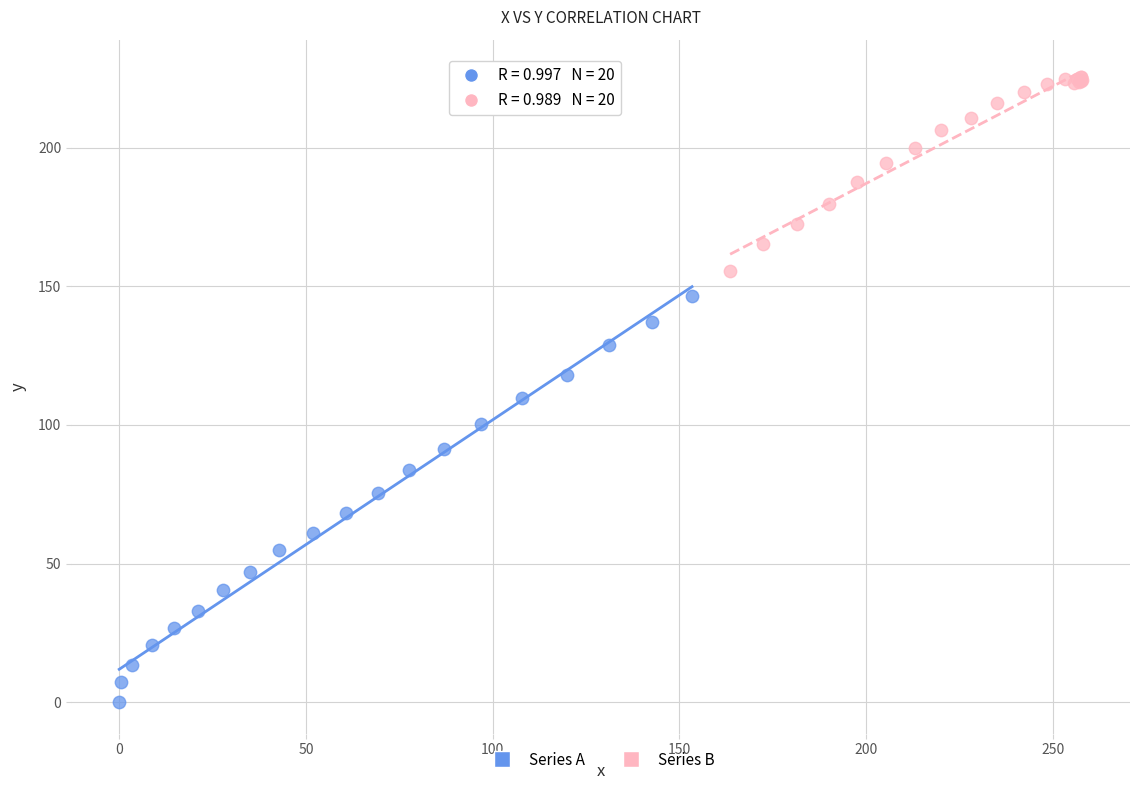

Which series has the widest spread of Y values?

Series A